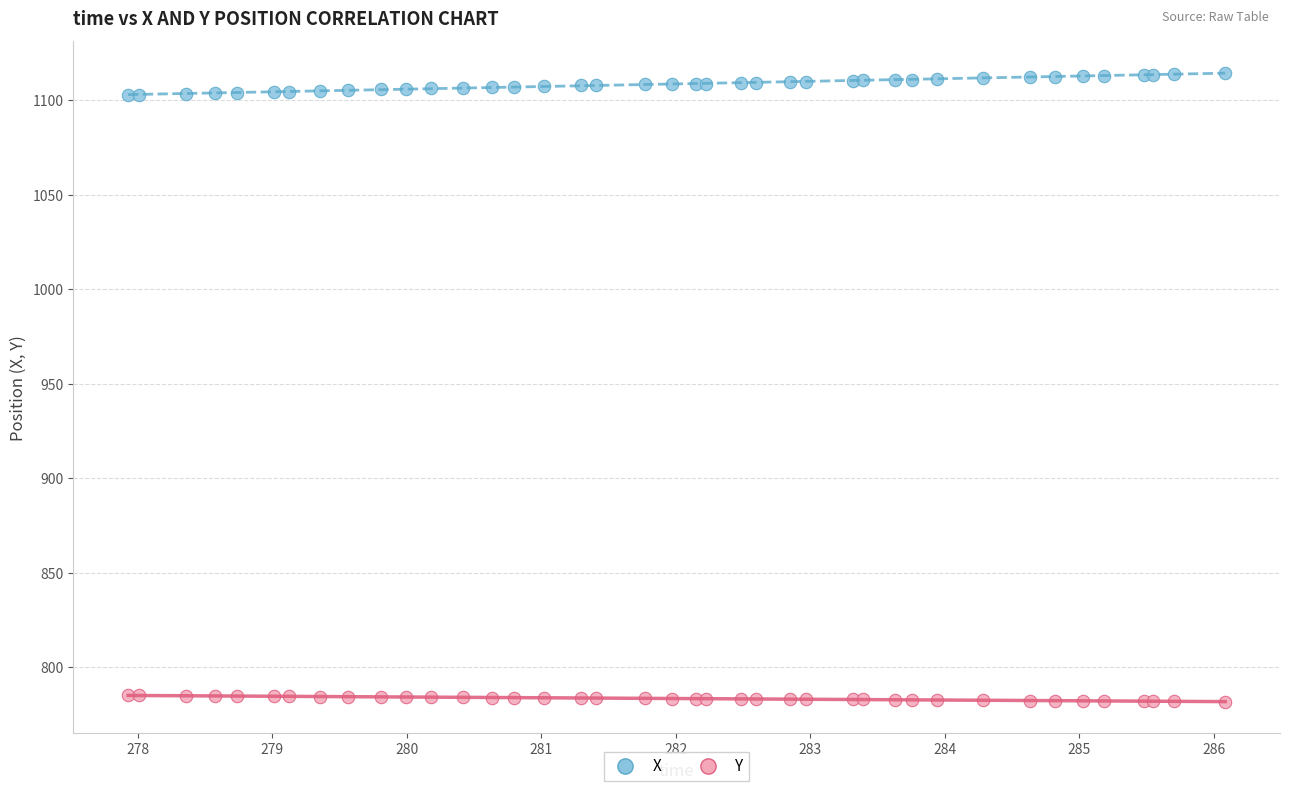

Which series contains the highest Y value?

X